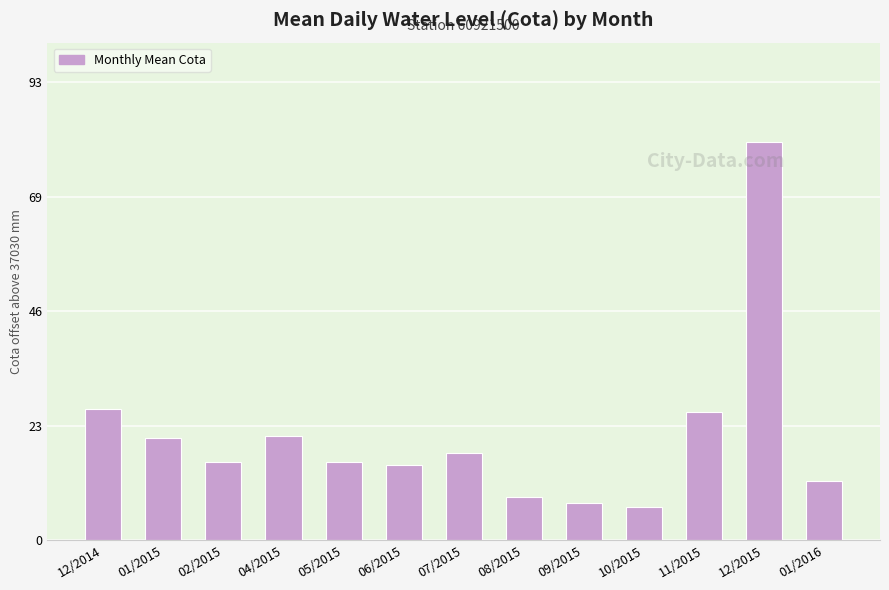

Read the value at 08/2015.

8.7